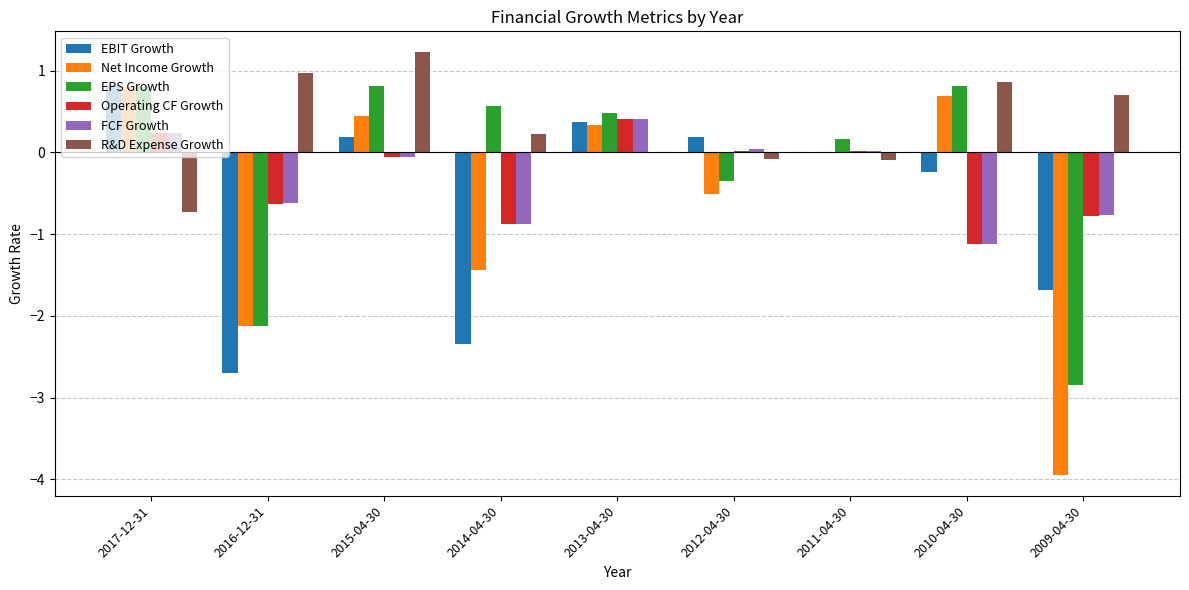

How many distinct data groups are displayed?

6